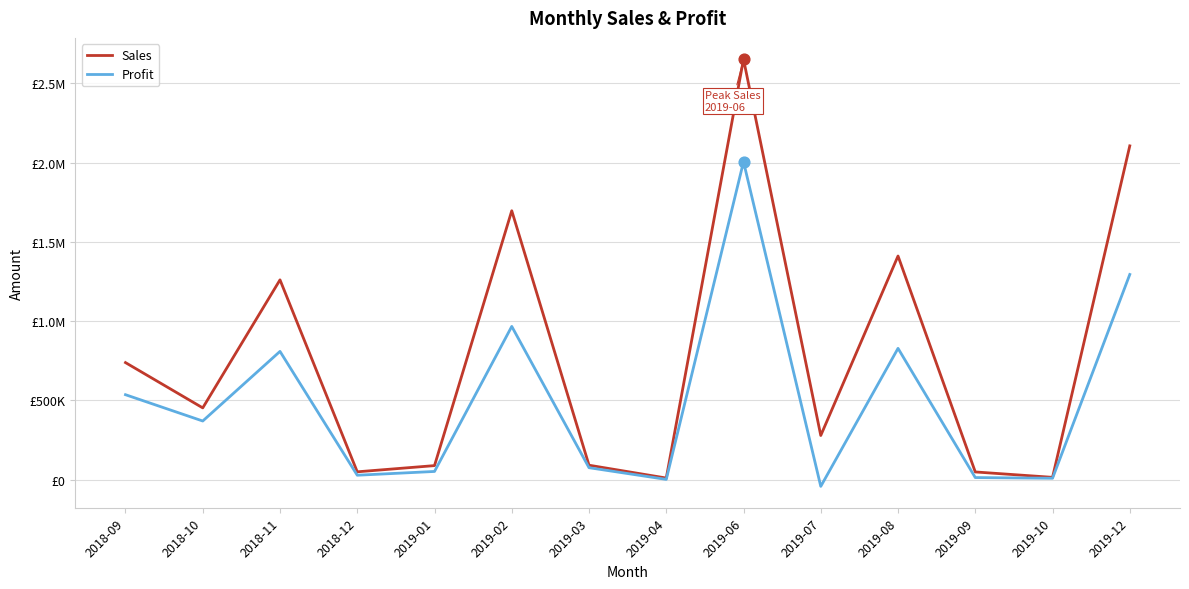

Is the value of Sales at 2019-04 greater than the value of Profit at 2018-11?

No